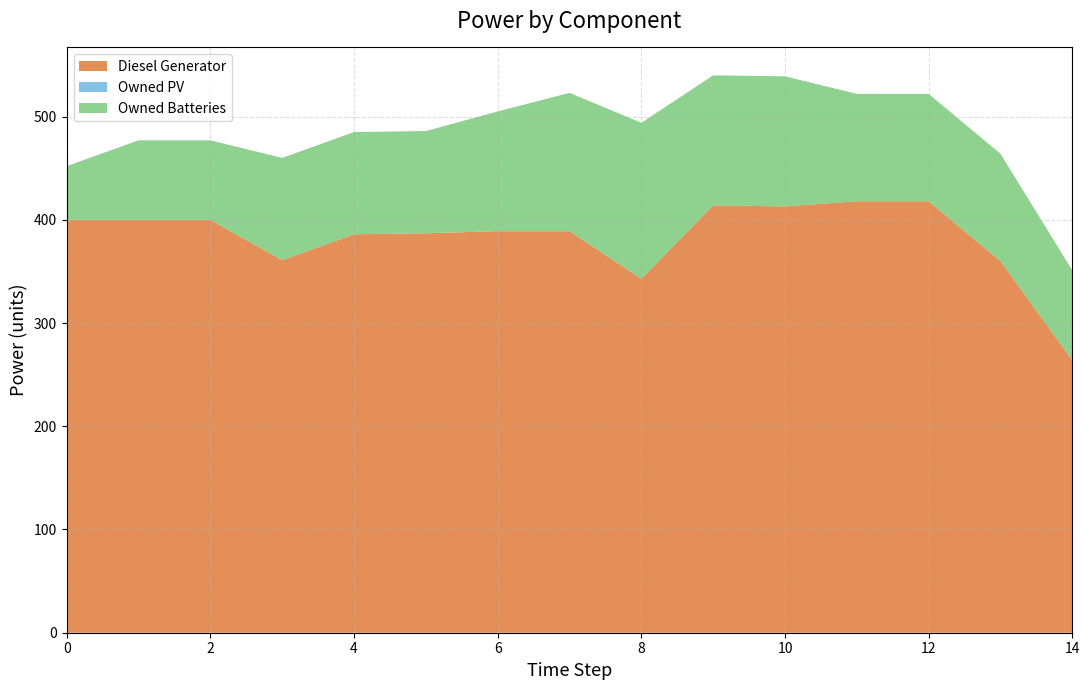

Reading left to right, extract all data points from this chart.

Diesel Generator: 0=400	1=400	2=400	3=361	4=386	5=387	6=389	7=389	8=343	9=414	10=413	11=418	12=418	13=360	14=264
Owned PV: 0=0	1=0	2=0	3=0	4=0	5=0	6=0	7=0	8=0	9=0	10=0	11=0	12=0	13=0	14=0
Owned Batteries: 0=52	1=77	2=77	3=99	4=99	5=99	6=116	7=134	8=151	9=126	10=126	11=104	12=104	13=104	14=87